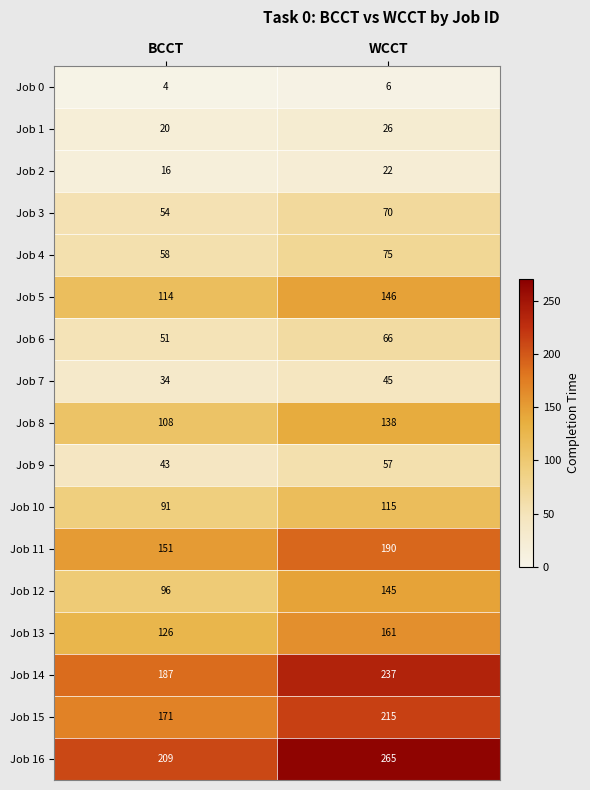

Is the value of Job 4 at WCCT greater than the value of Job 1 at BCCT?

Yes